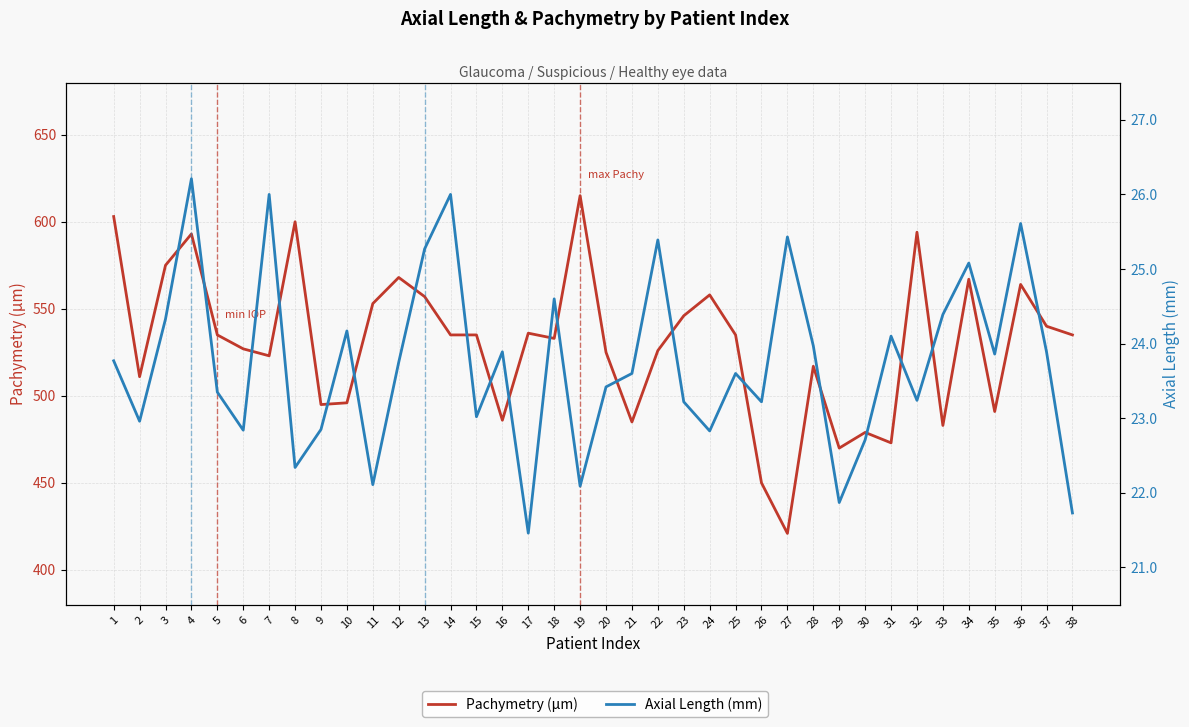

What is the sum of the Axial Length (mm) values at 28 and 17?

45.4